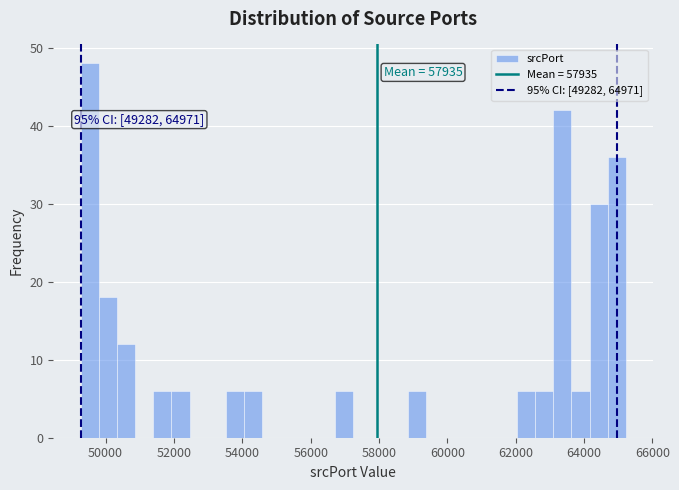

Around what value on the x-axis is the tallest bar? Give the approximate position of its centre, as read against the axis.

49600